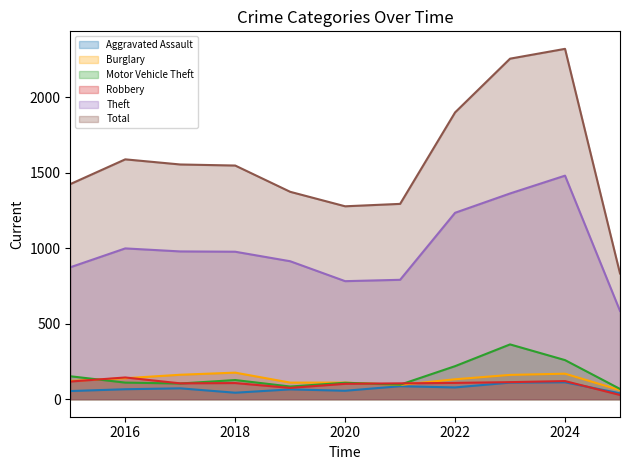

Which series ends up on top after the final intersection of Robbery and Motor Vehicle Theft?

Motor Vehicle Theft